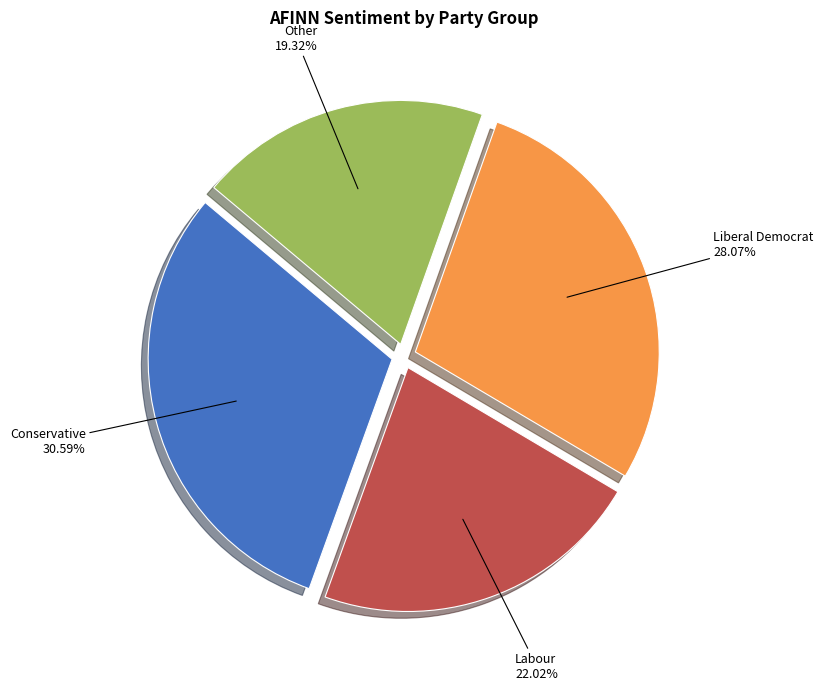

What portion of the pie excludes Labour?

78.0%